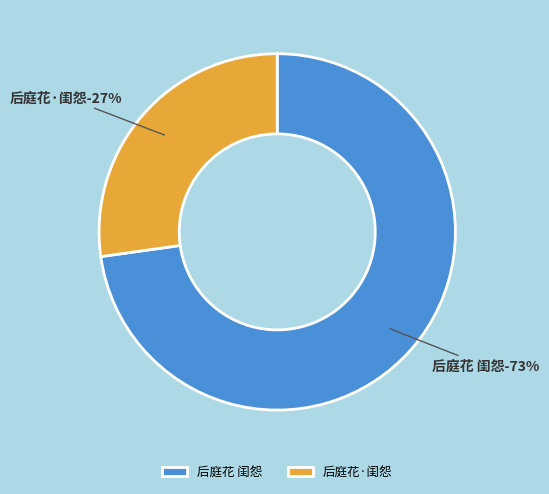

To the nearest percent, what is the difference between the largest and smallest slice percentages?

46%